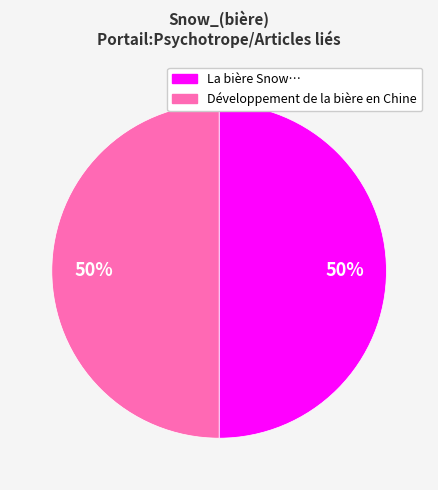

Count the number of slices in the pie.

2